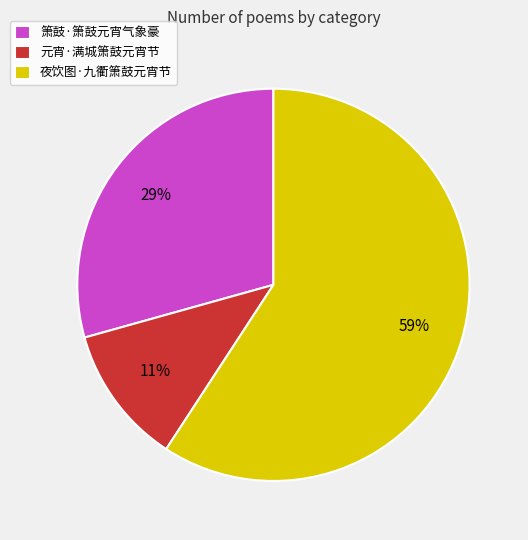

To the nearest percent, what is the combined percentage of 夜饮图·九衢箫鼓元宵节 and 箫鼓·箫鼓元宵气象豪?

89%